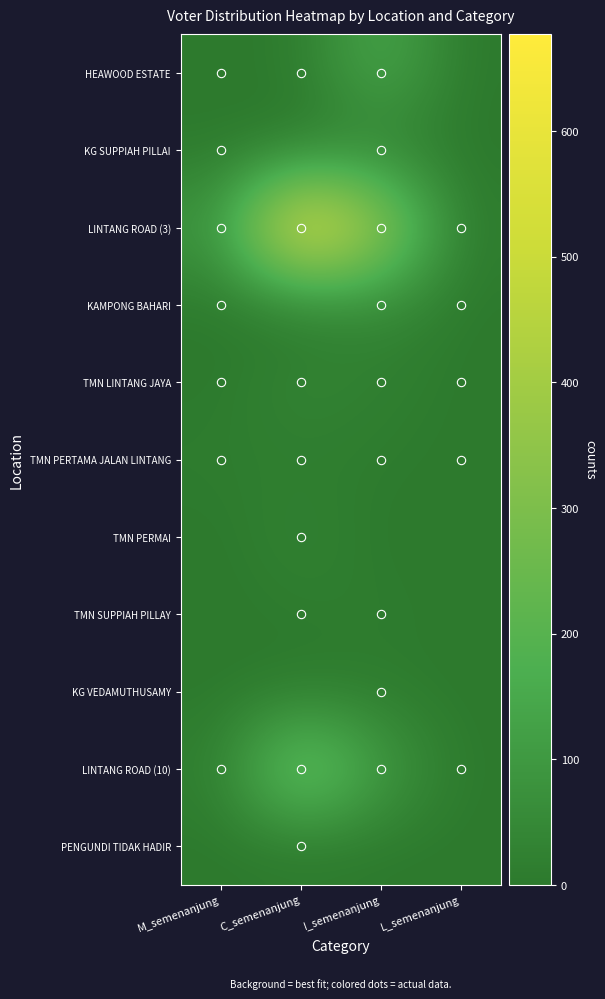

Which category has the lowest value across all series?

L_semenanjung